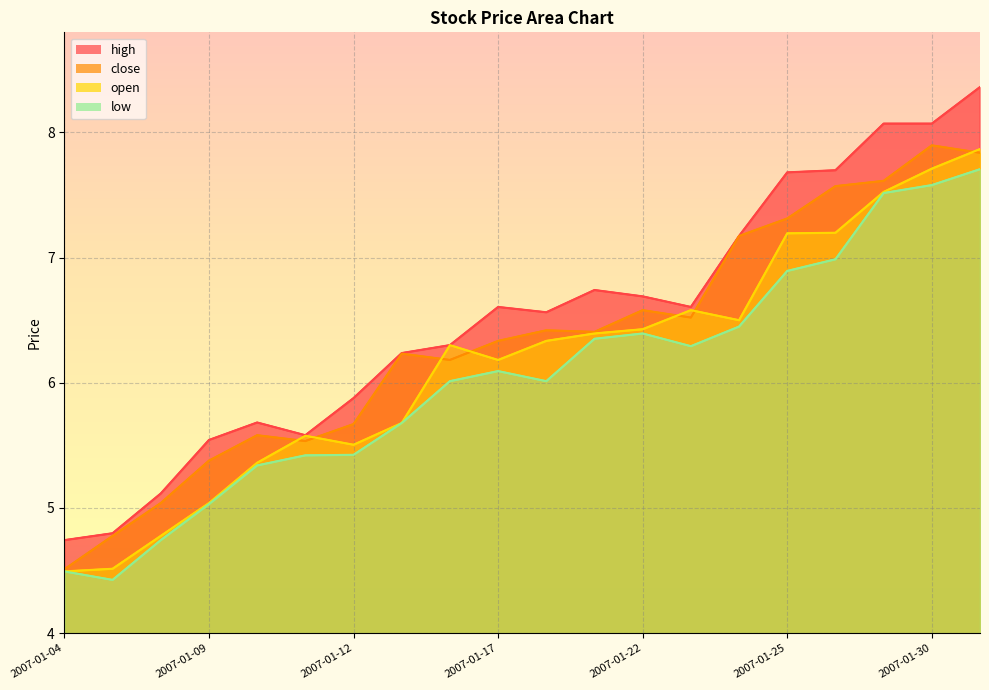

Is it true that close equals 8.3 at 2007-01-08?

False